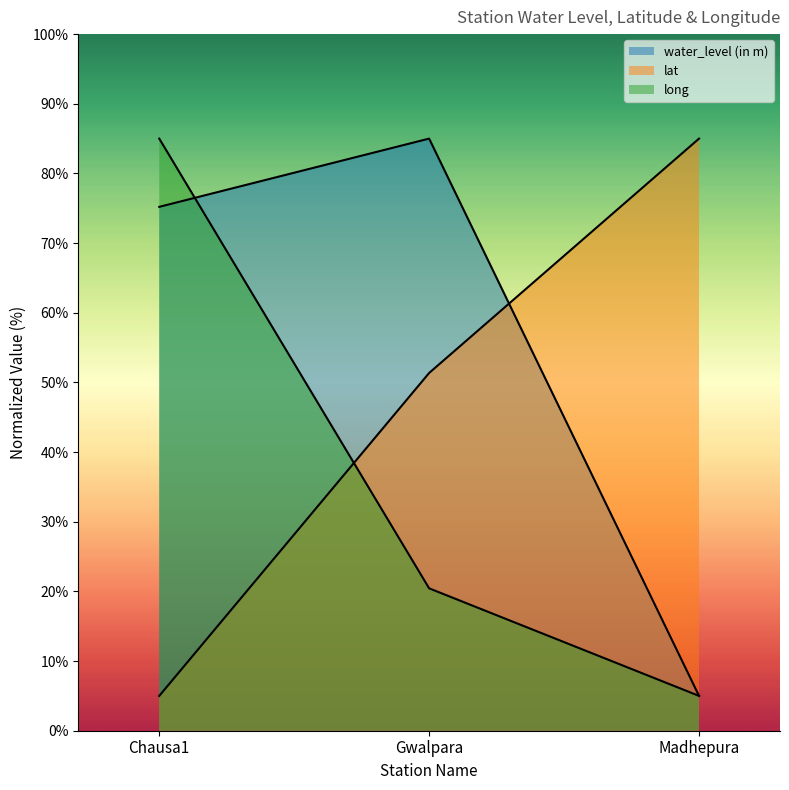

Is the value of long at Madhepura greater than the value of water_level (in m) at Chausa1?

No